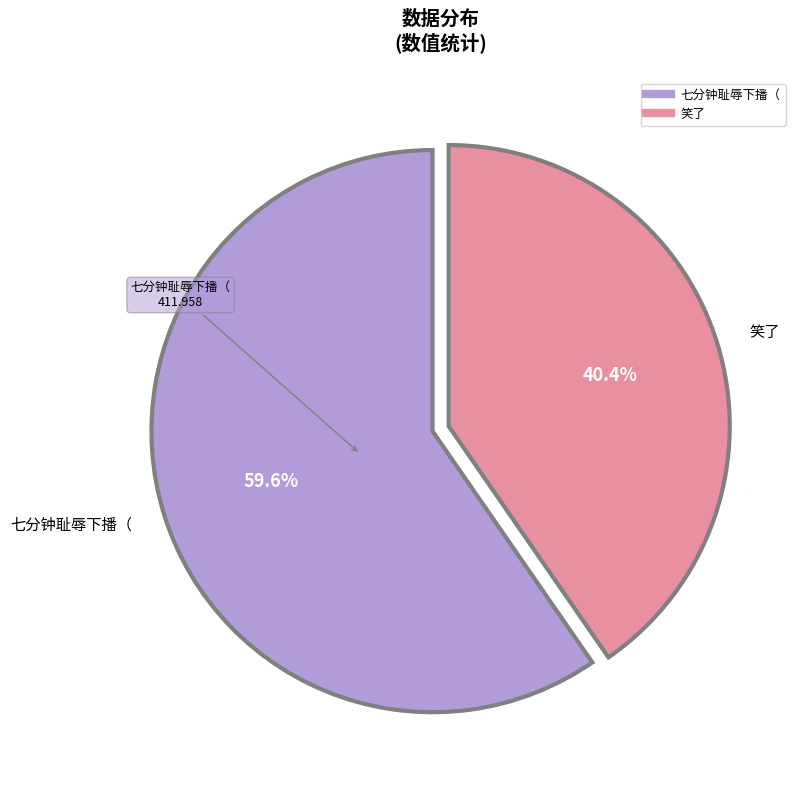

Is it true that 笑了 is 40% of the pie?

True